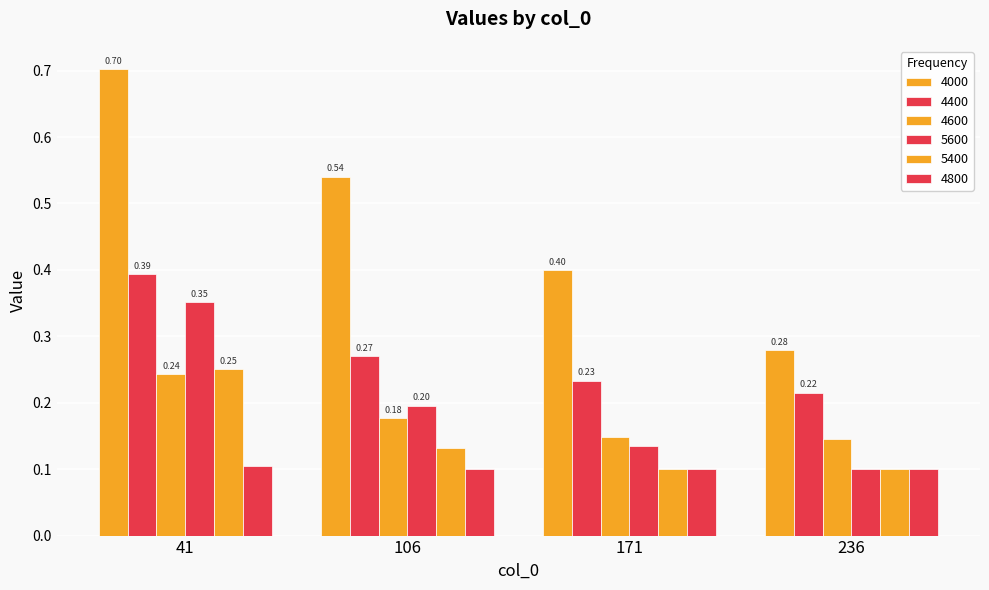

List the labels in order of 5400 value, smallest first.

171, 236, 106, 41